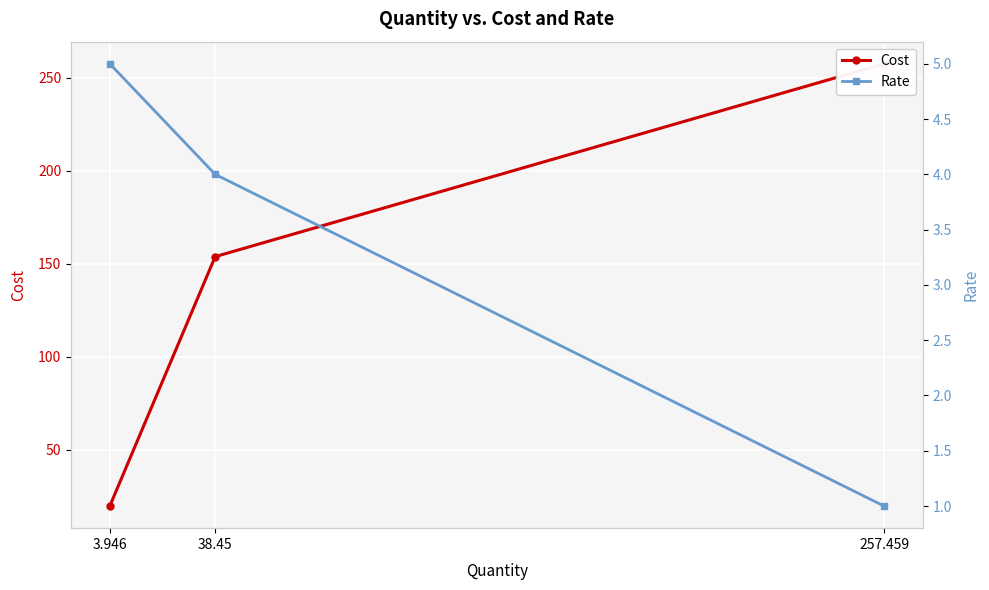

Between 257.459 and 3.946, which series saw the biggest shift?

Cost